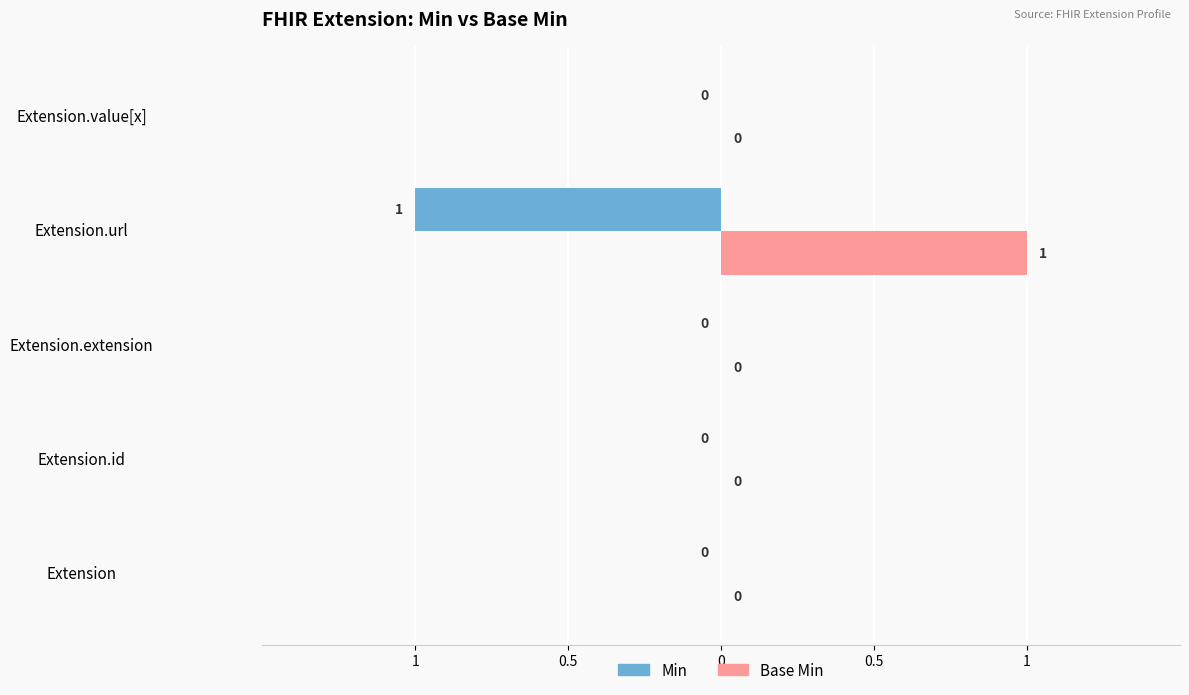

Which series has the largest range (max minus min)?

Min